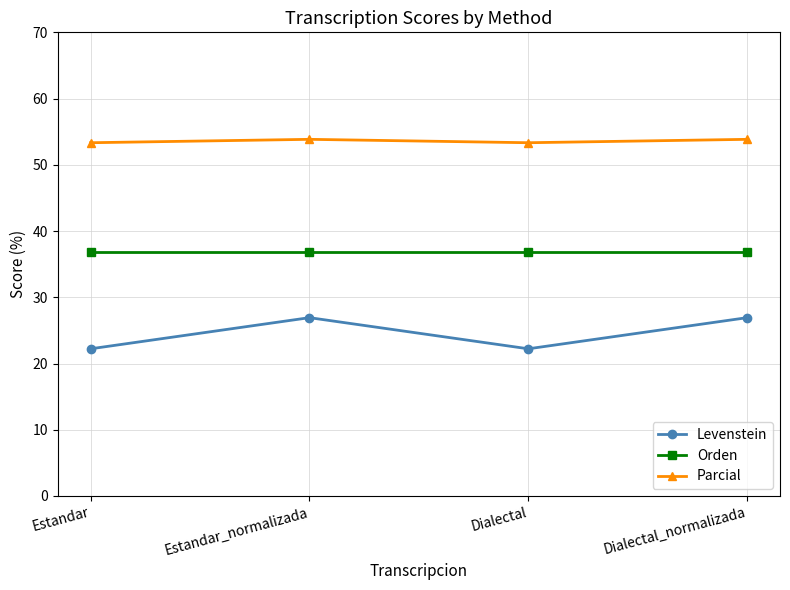

True or false: Levenstein and Orden cross at least once.

False